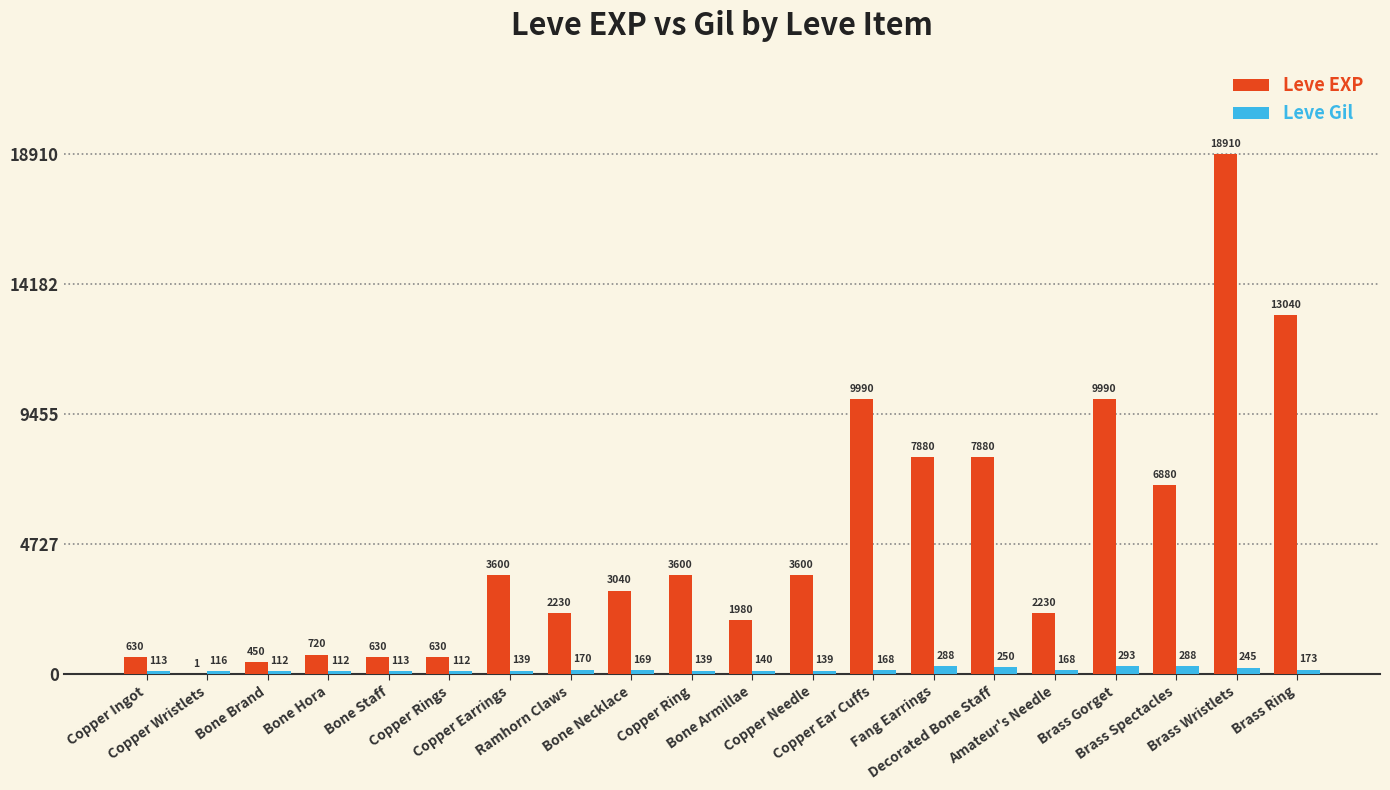

What is the maximum value shown in the chart?

18910